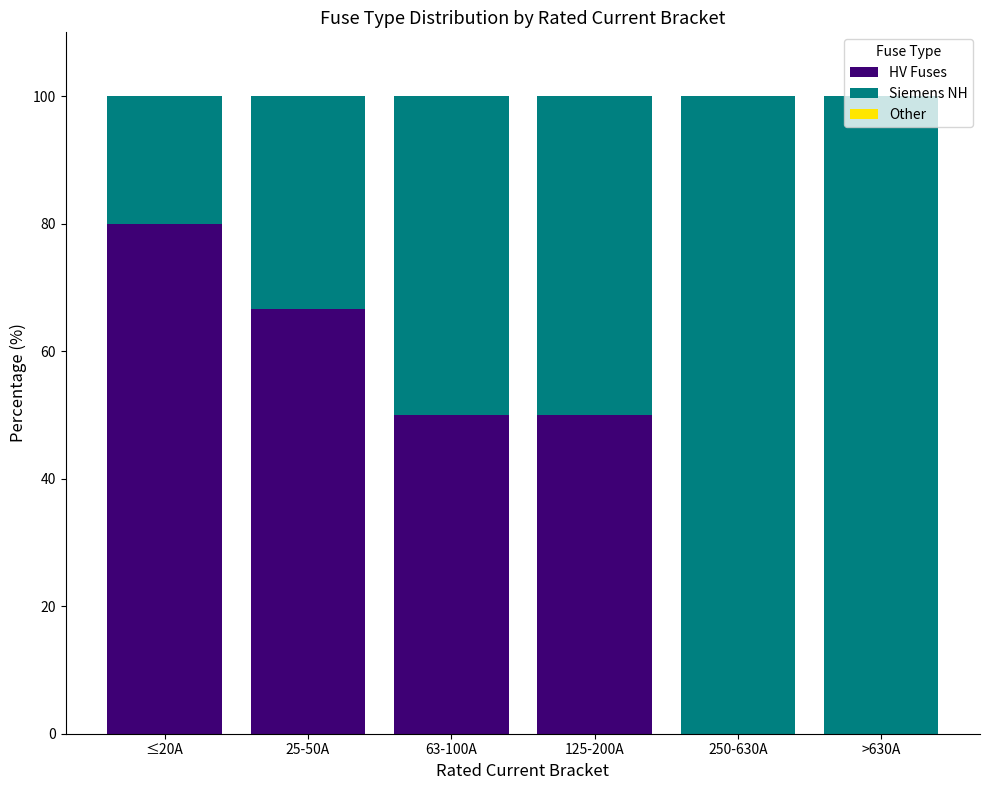

True or false: HV Fuses has a value of 50.0 at 125-200A.

True